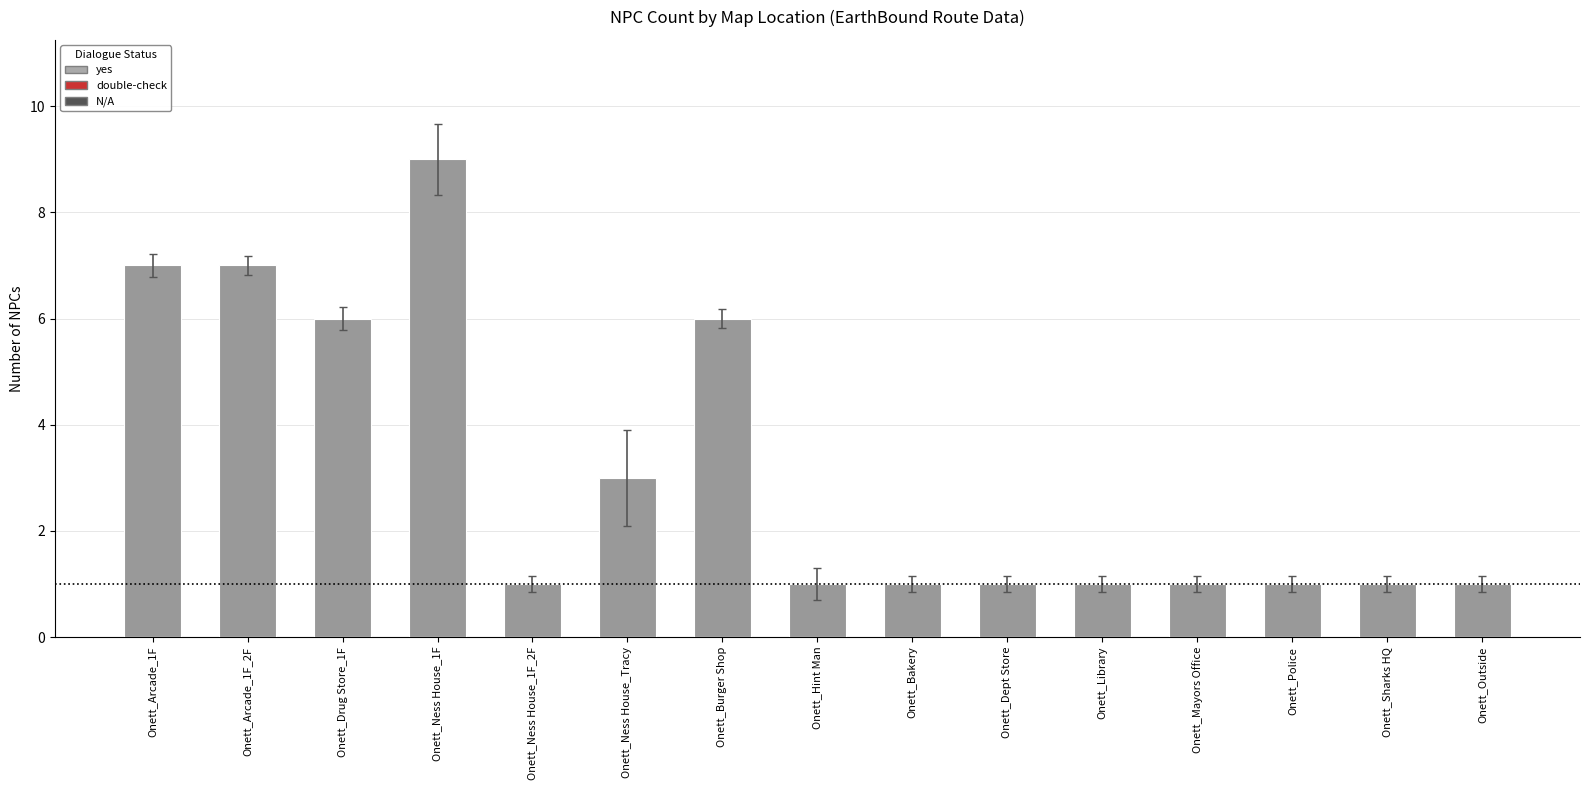

What is the average value?

3